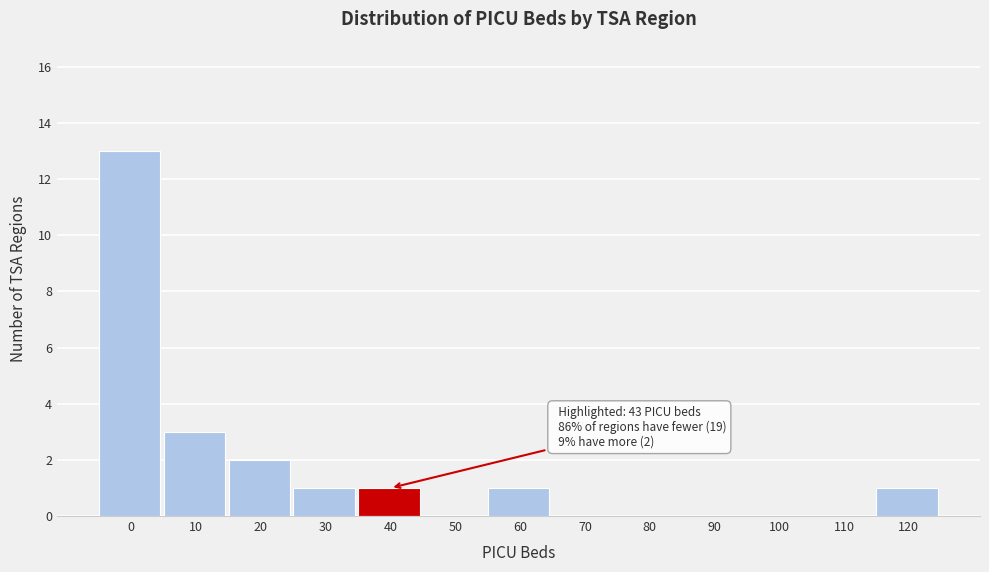

Reading left to right, extract all data points from this chart.

0=13	10=3	20=2	30=1	40=1	50=0	60=1	70=0	80=0	90=0	100=0	110=0	120=1